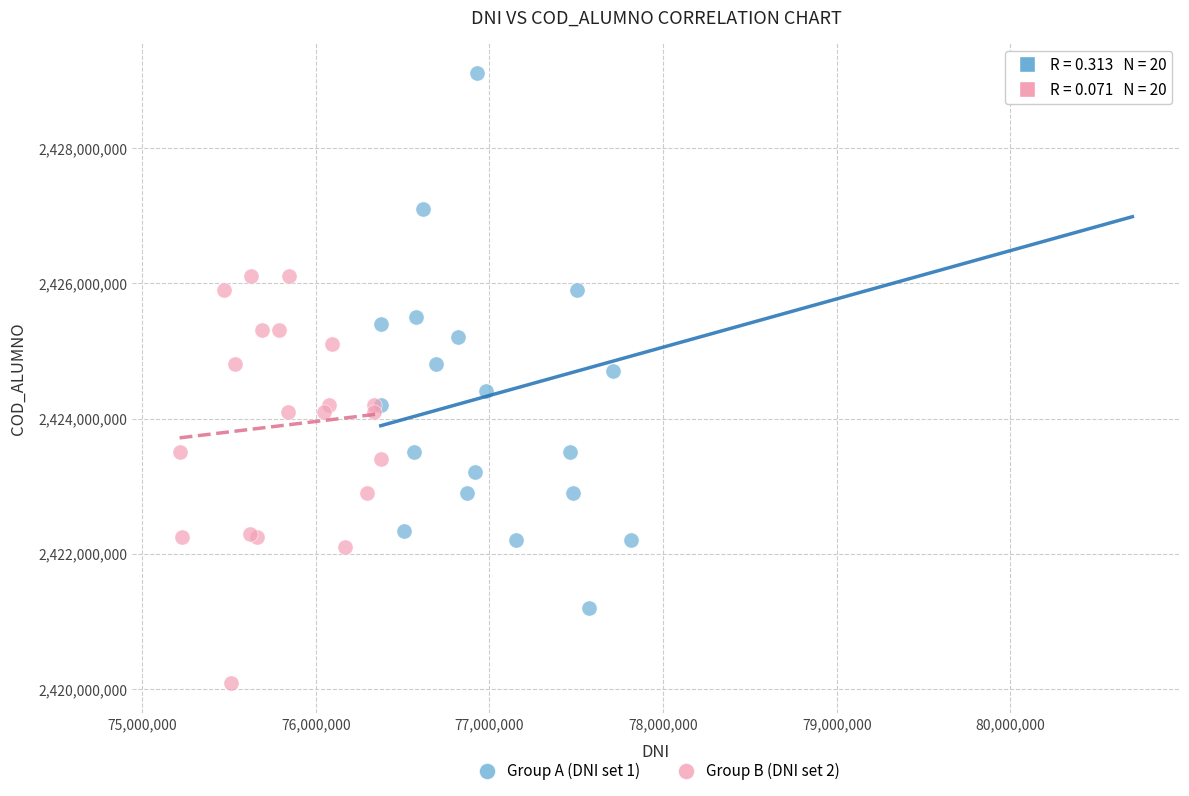

Which series has the widest spread of Y values?

Group A (DNI set 1)